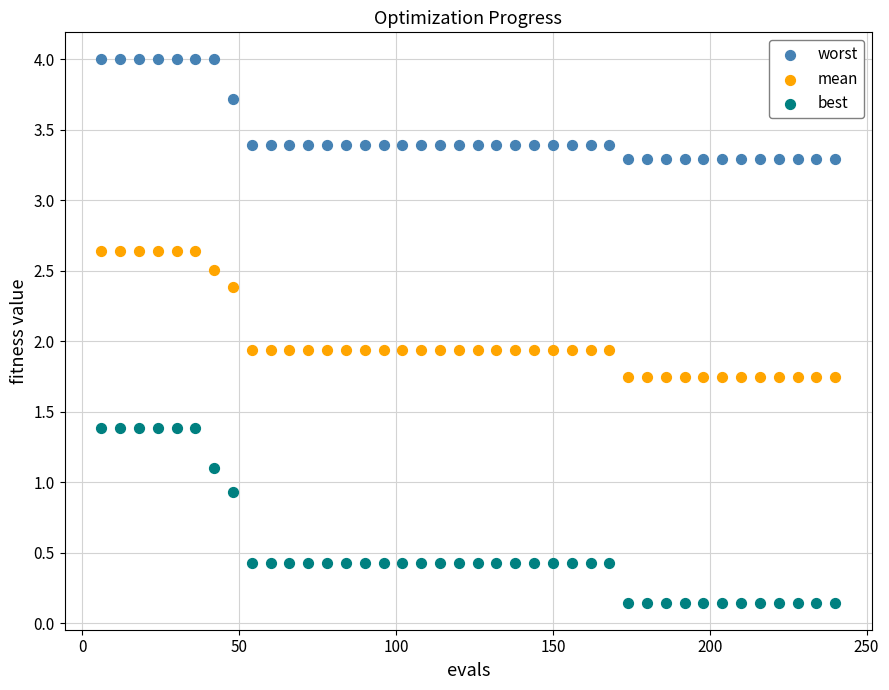

Which series contains the lowest Y value?

best